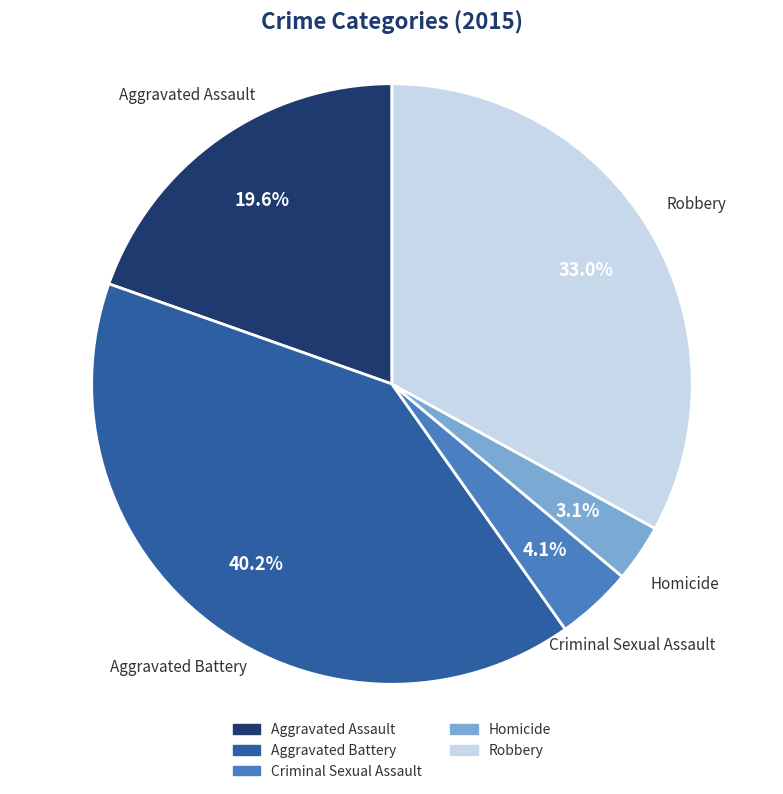

Is the sum of Aggravated Assault and Criminal Sexual Assault greater than half?

No